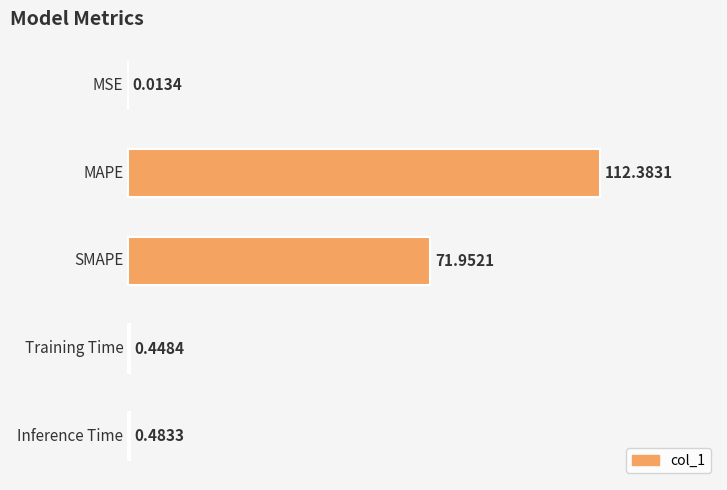

What is the sum of all values?

185.3